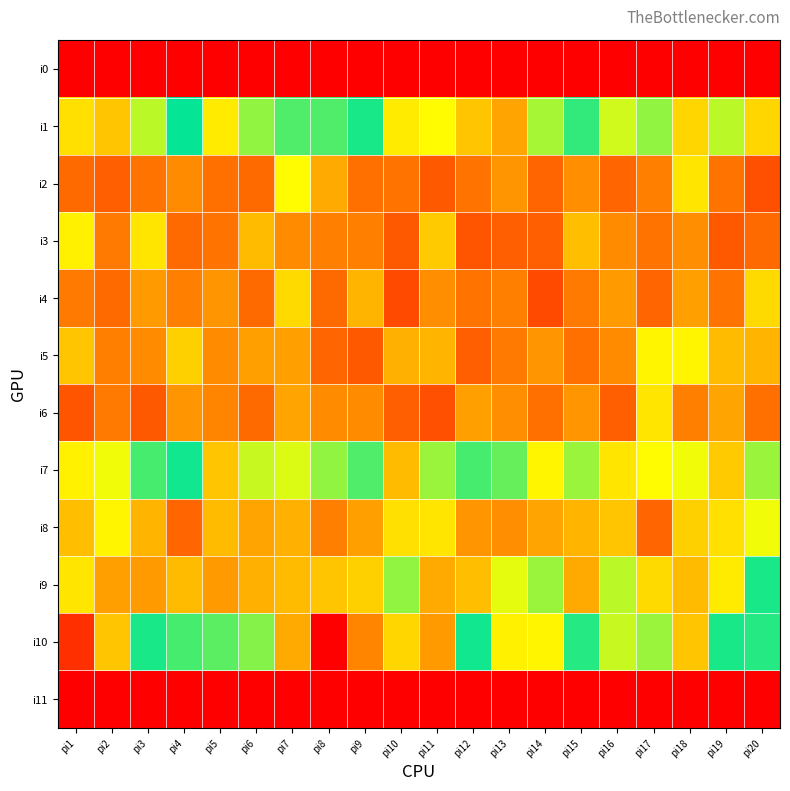

Rank the series by their maximum value, from lowest to highest.

i0, i11, i4, i6, i3, i5, i2, i8, i9, i1, i7, i10